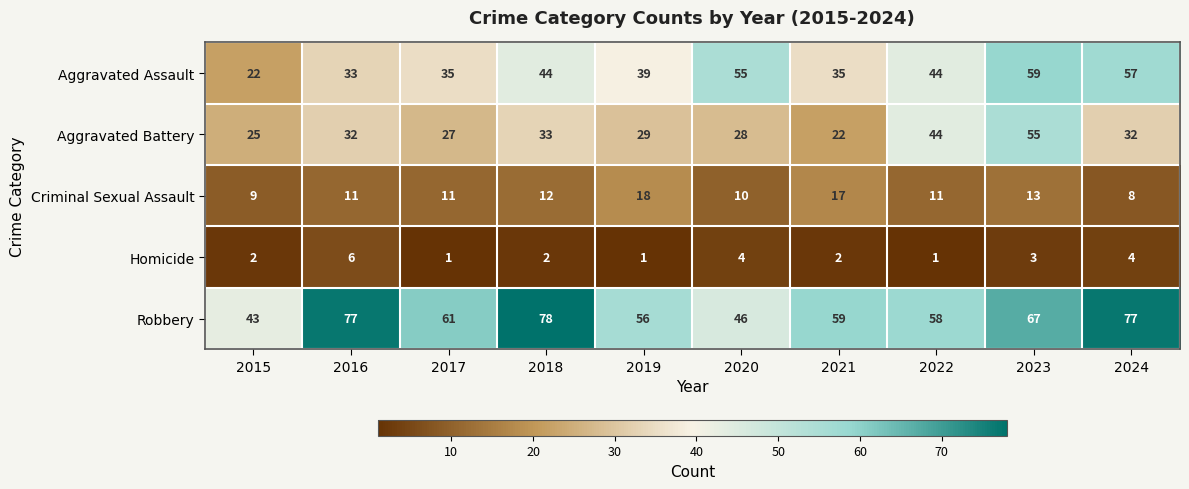

What is the spread (max minus min) of values at 2021?

57